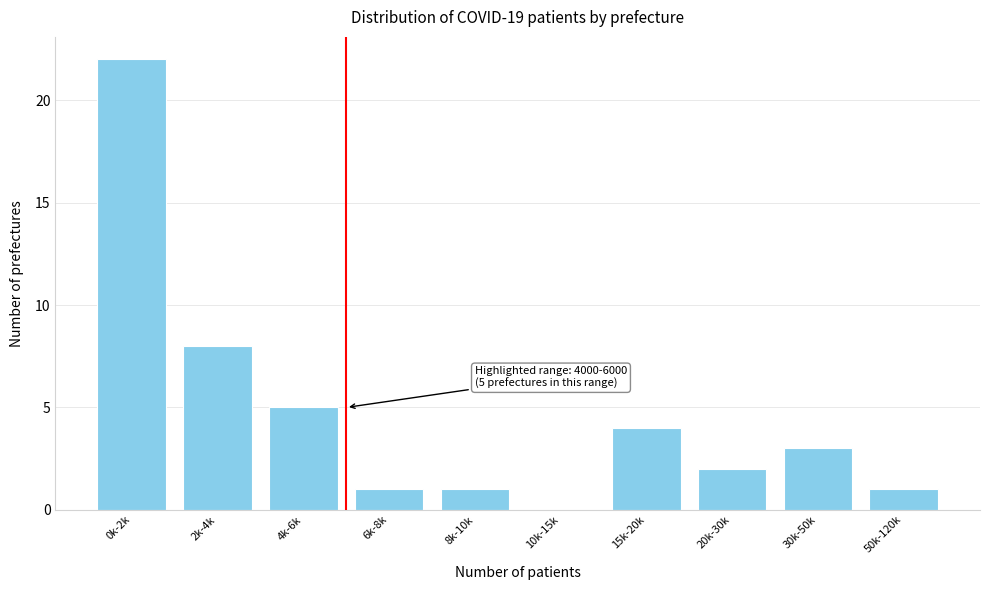

Reading left to right, what are all the values shown in this chart?

0k-2k=22	2k-4k=8	4k-6k=5	6k-8k=1	8k-10k=1	10k-15k=0	15k-20k=4	20k-30k=2	30k-50k=3	50k-120k=1